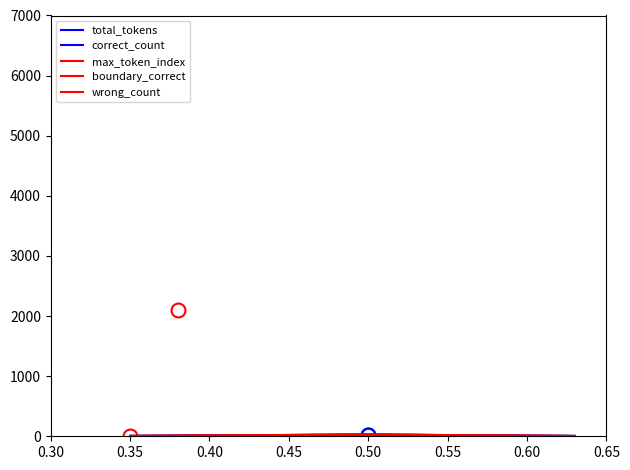

How many lines are shown in the chart?

5